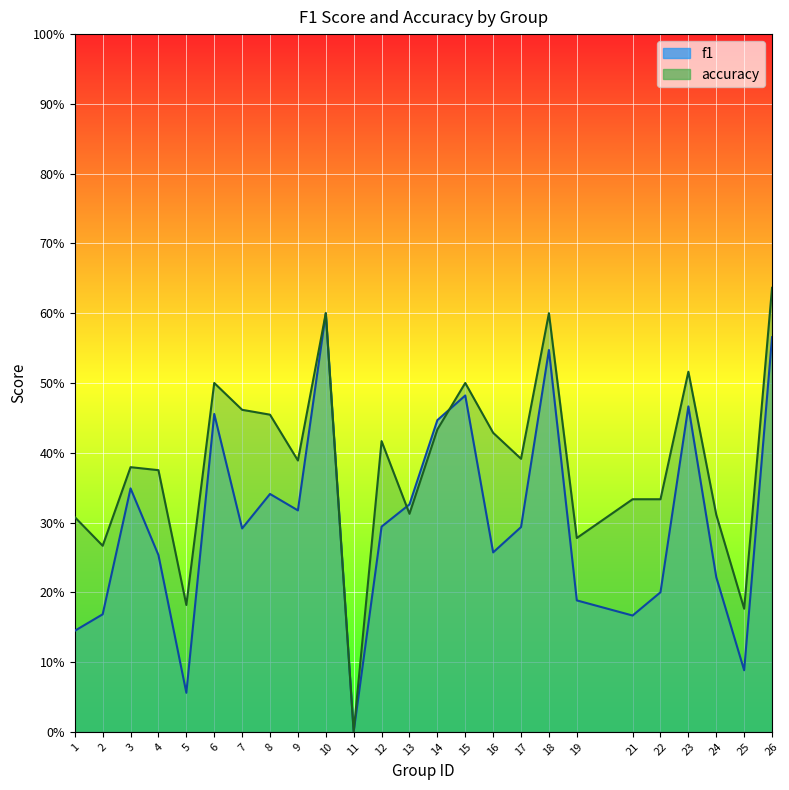

Rank the series by their average value, from lowest to highest.

f1, accuracy